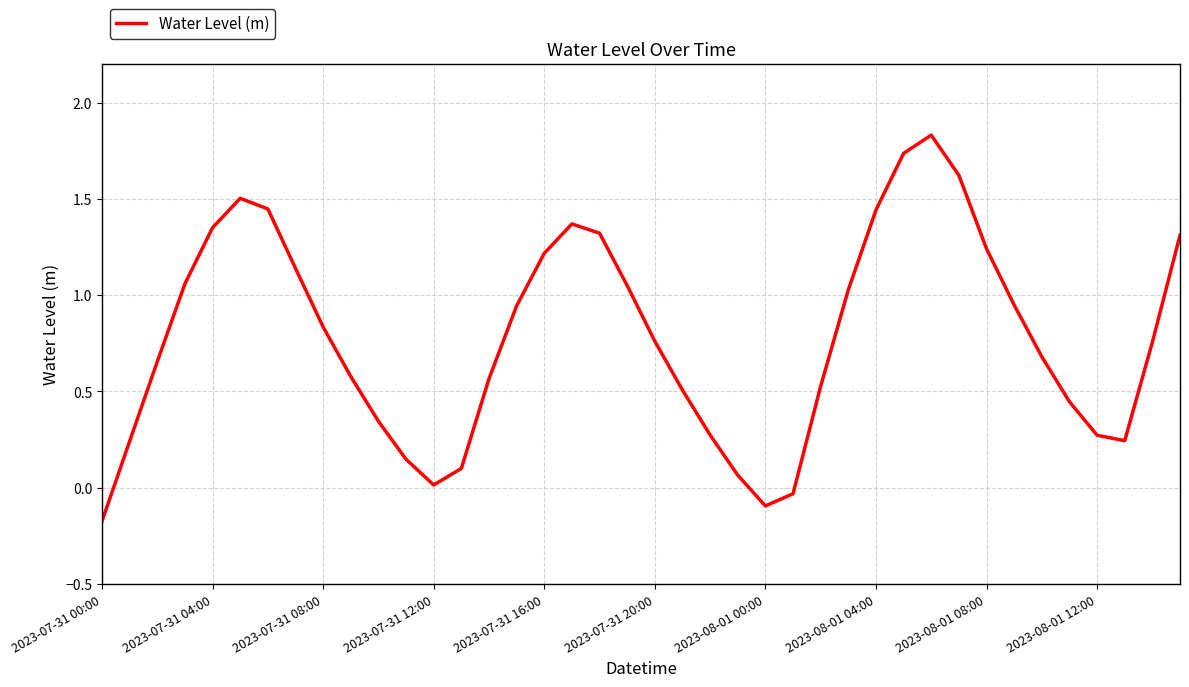

What is the difference between the maximum and minimum values?

2.0